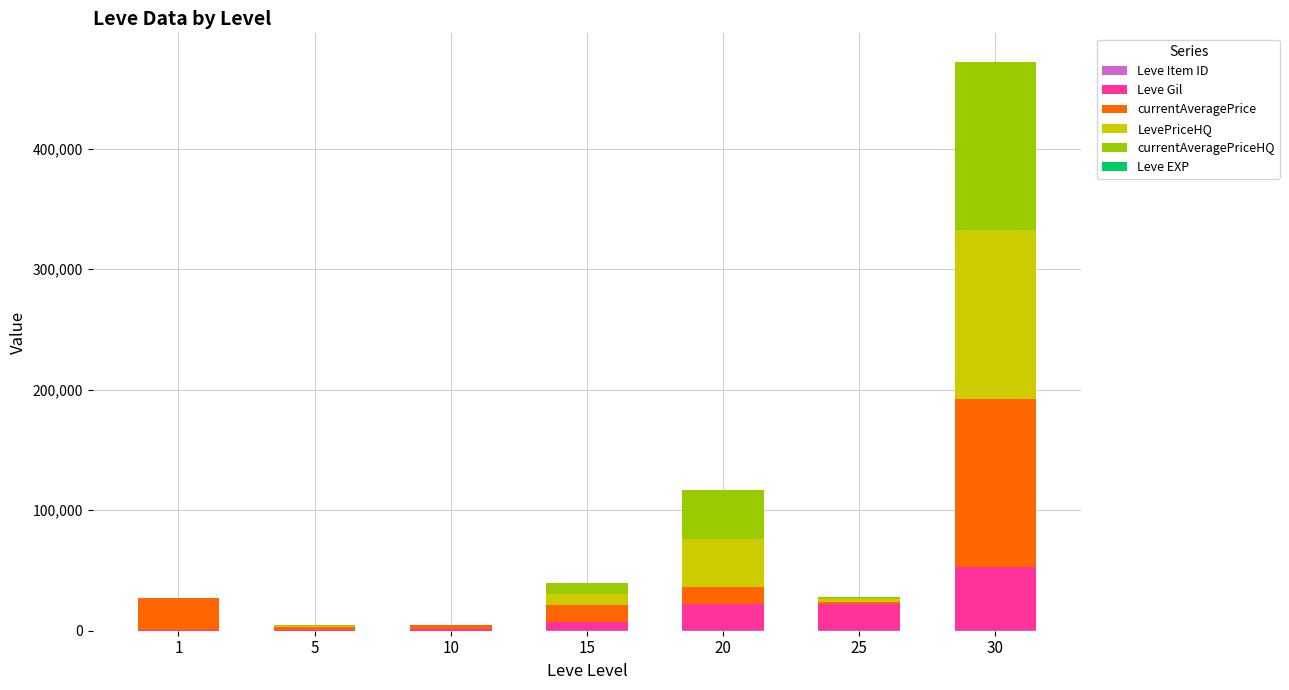

At which category is the sum across all series the highest?

30